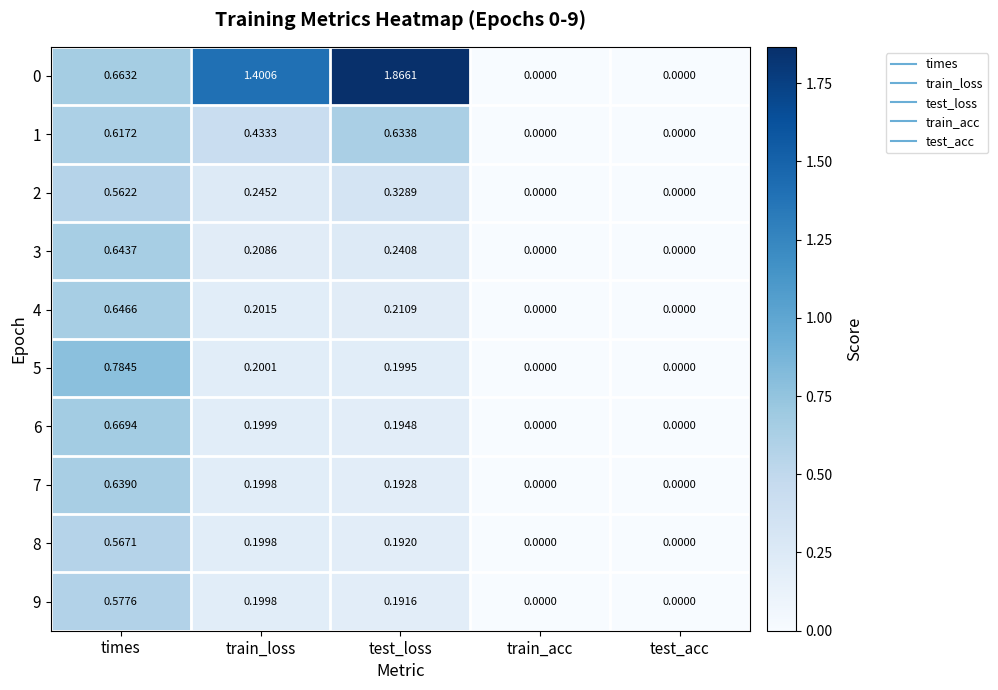

Which category has the highest value in the 4 series?

times